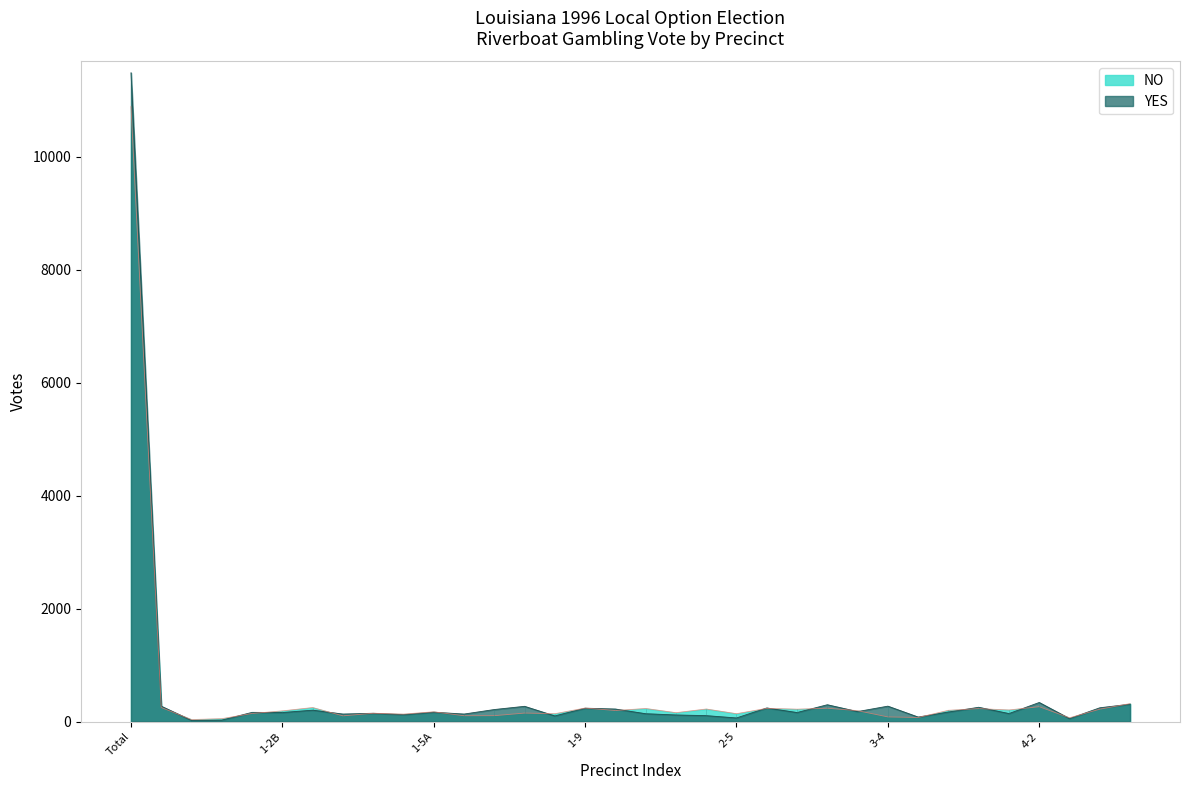

List the labels in order of NO value, largest first.

Total, 4-5, 4-2, 1-1, 1-3A, 1-9, 3-3A, 3-1, 2-2, 3-7, 2-4, 3-2, 4-4, 4-1, 3-6, 2-1, 3-3B, 1-2B, 1-5A, 2-3, 1-7, 1-4A, 1-2A, 1-8, 2-5, 1-4B, 1-6, 1-5B, 1-3B, 3-4, 3-5, 4-3, 1-11, 1-10